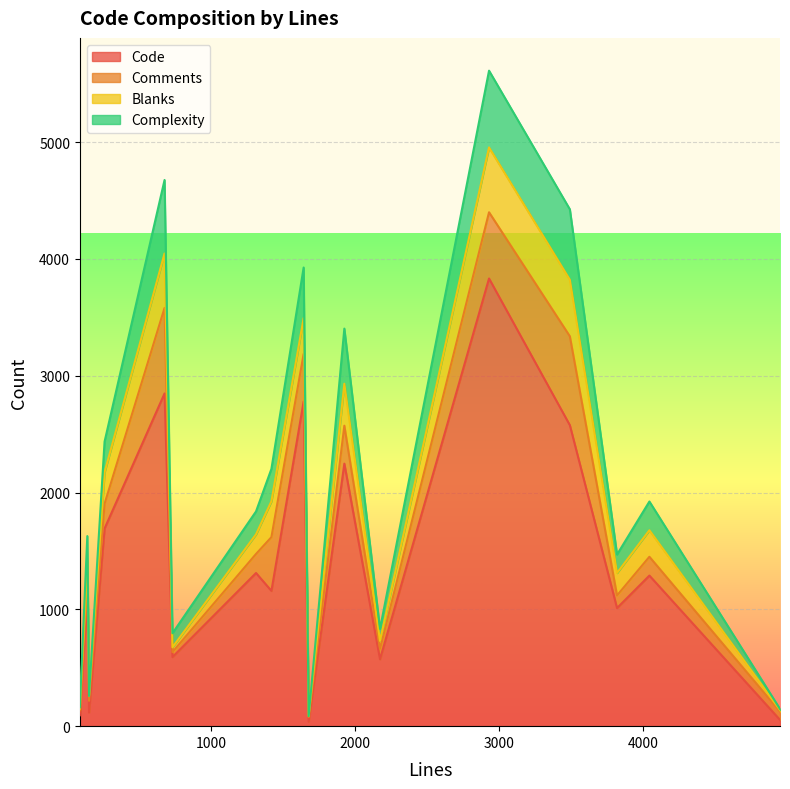

Between which two adjacent categories do Complexity and Comments first intersect?

138 and 150